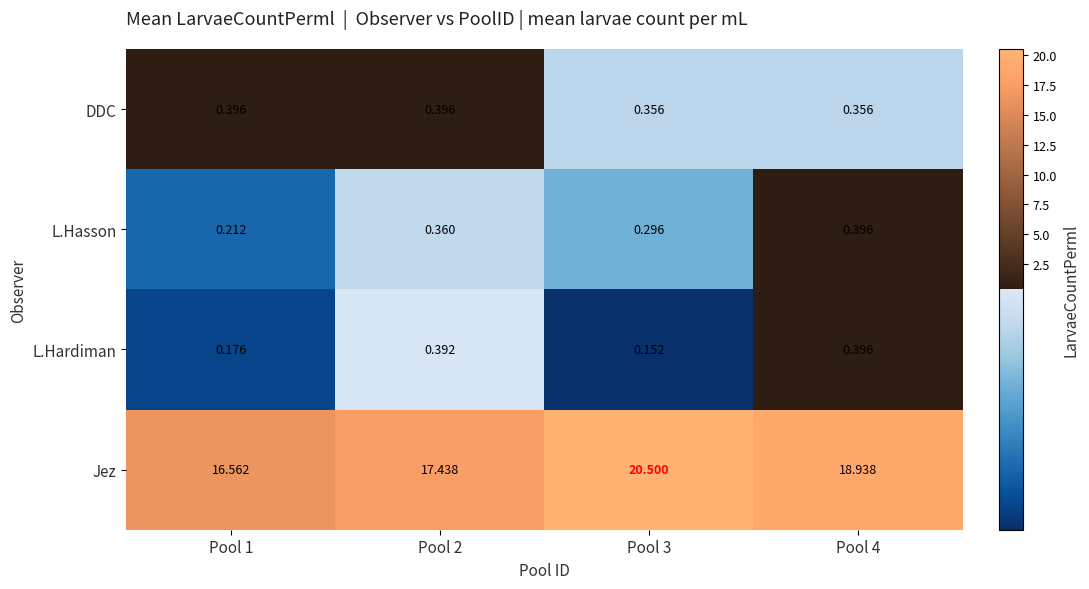

What is the spread (max minus min) of values at Pool 1?

16.4